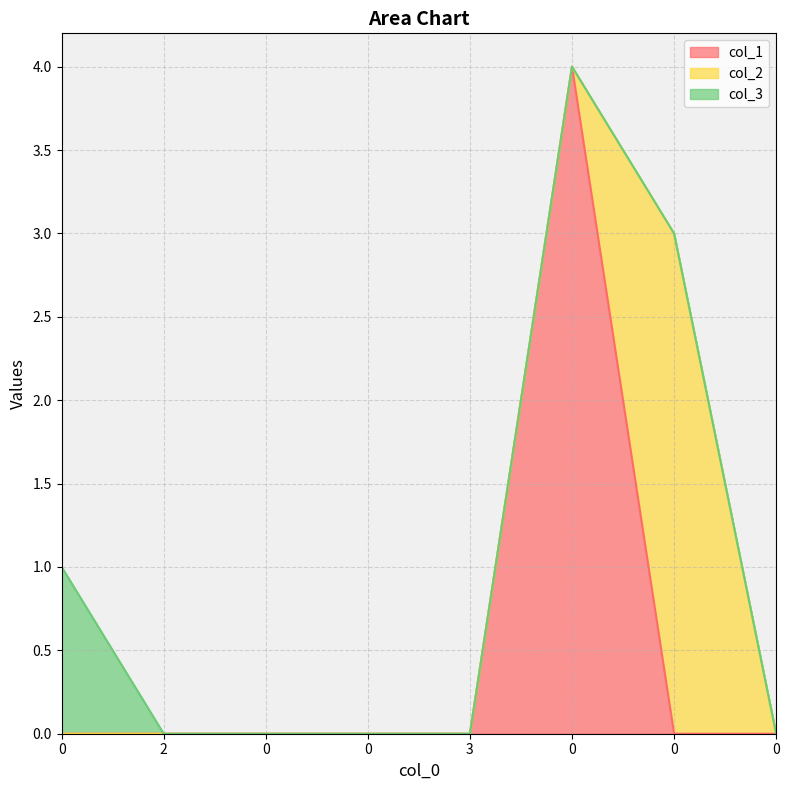

Does the chart display data point markers on the line(s)?

No